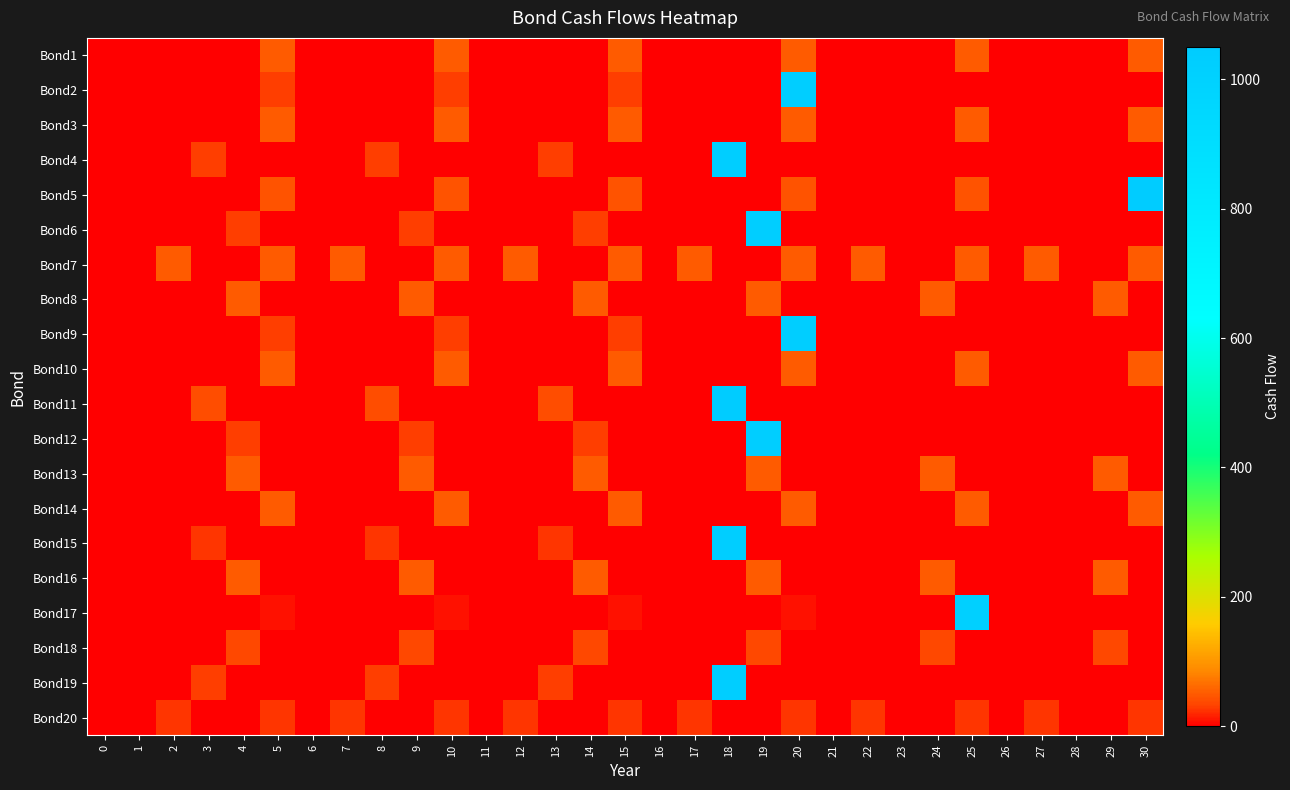

Which series has the largest range (max minus min)?

row_4